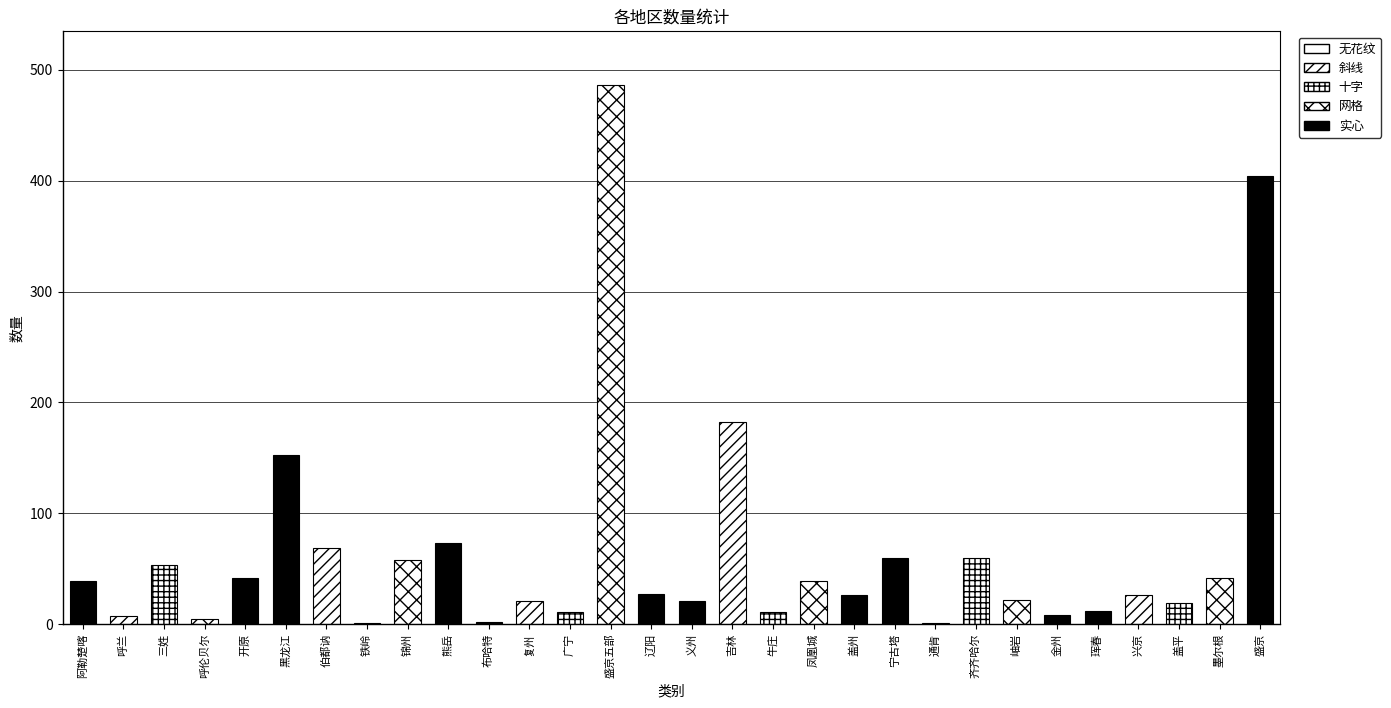

What position from the right is 通肯?

9